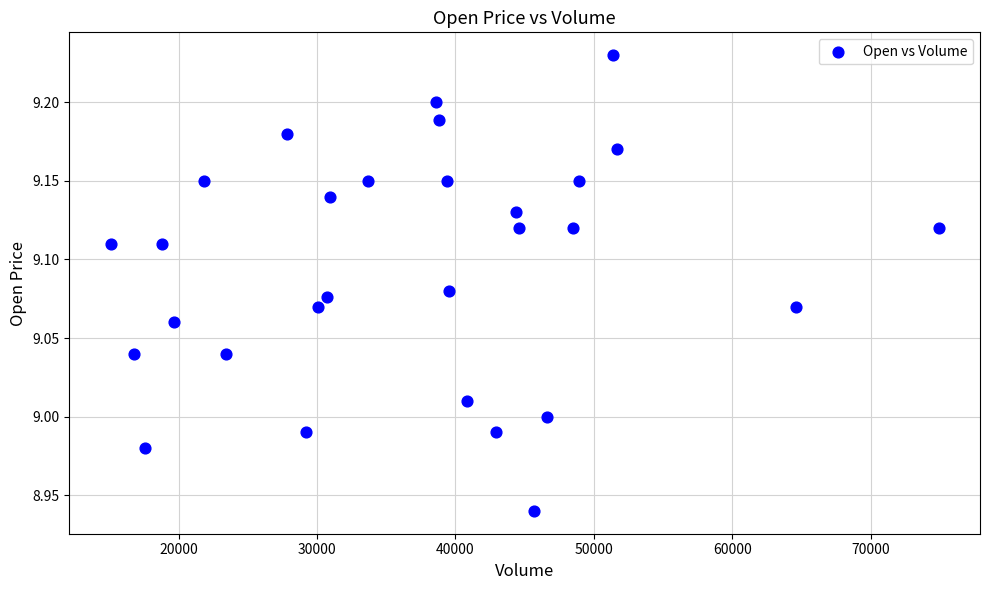

What is the range of X values (max minus min)?

59800.0